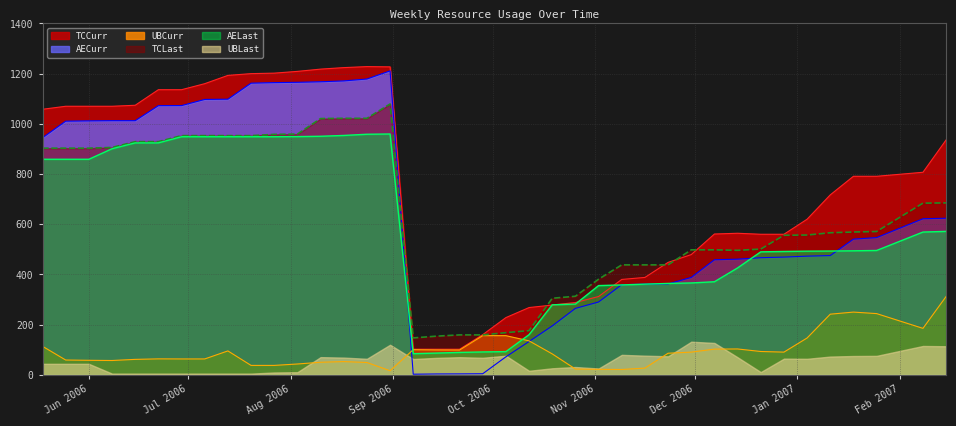

At how many categories does at least one series exceed 454?

27